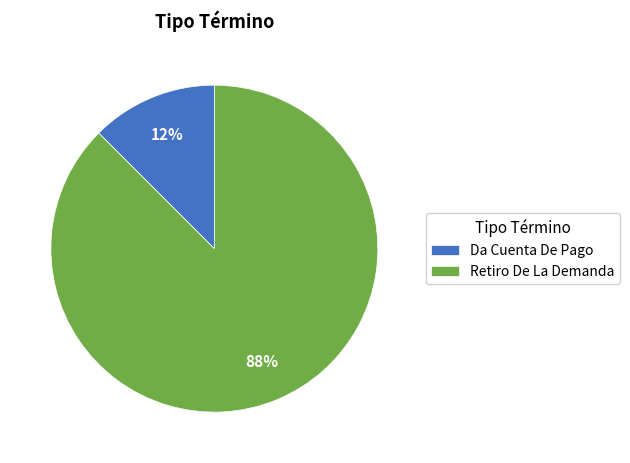

Combined, do Da Cuenta De Pago and Retiro De La Demanda account for over 50%?

Yes